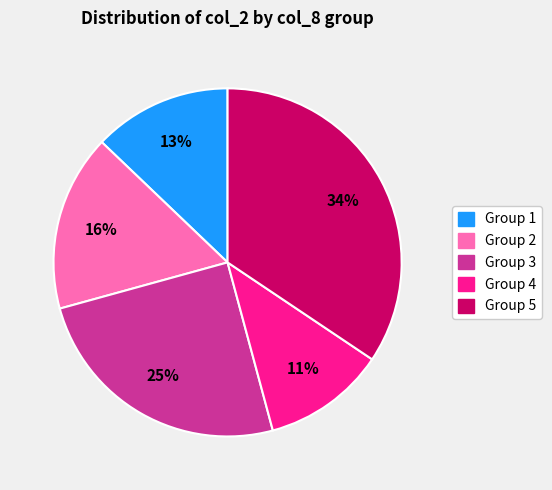

Does any single category account for the majority?

No